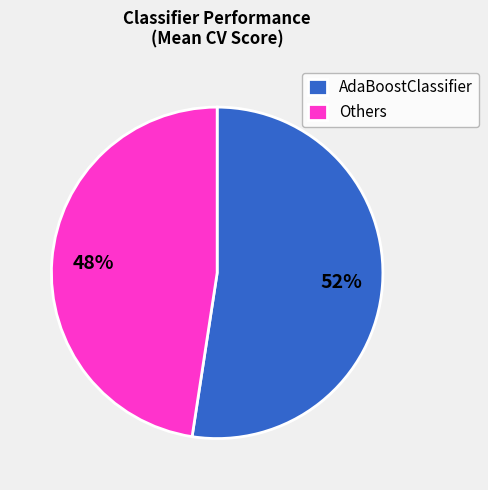

Rank the categories by value from highest to lowest.

AdaBoostClassifier, Others